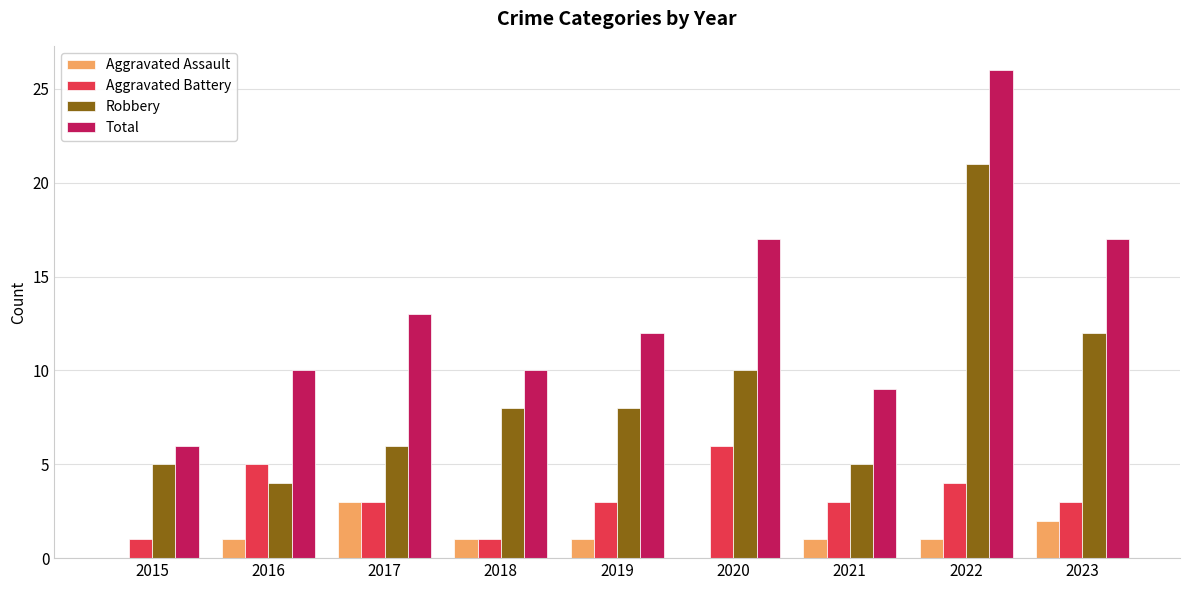

Is the value of Total at 2017 greater than the value of Robbery at 2019?

Yes